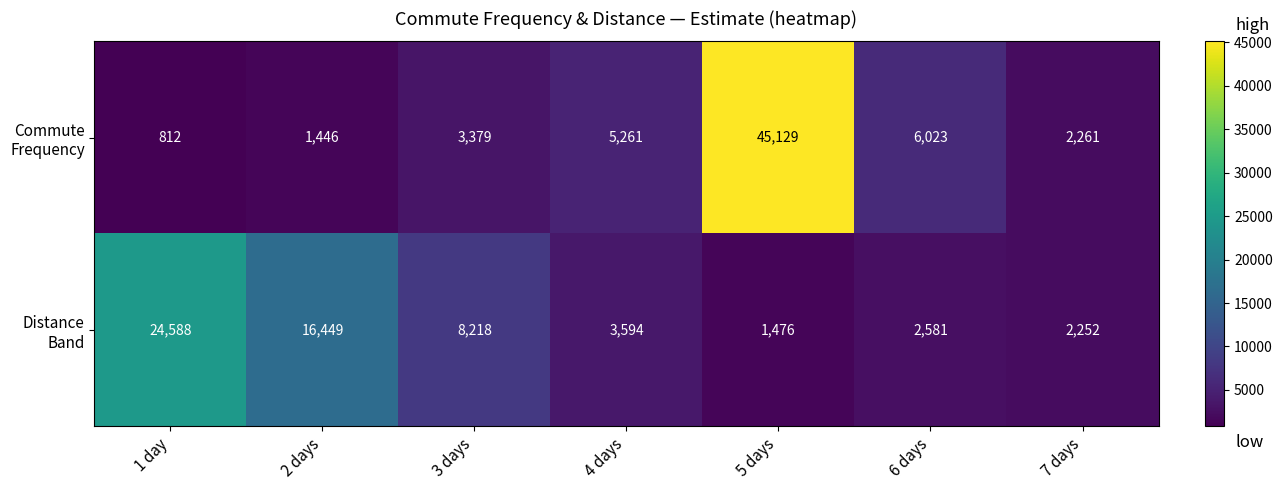

Which label corresponds to the largest value in the chart?

5 days